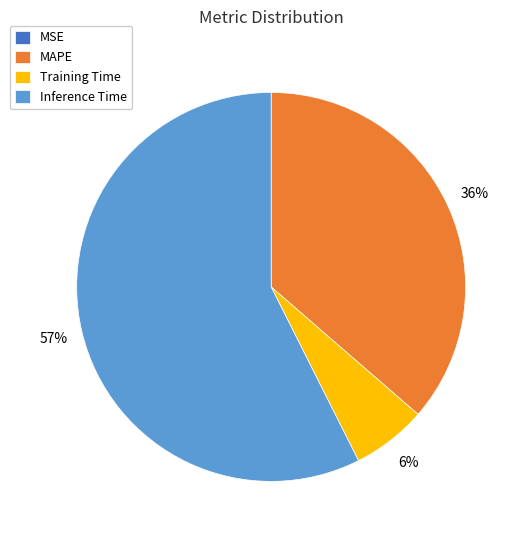

Do Inference Time and MAPE together represent more than half of the pie?

Yes